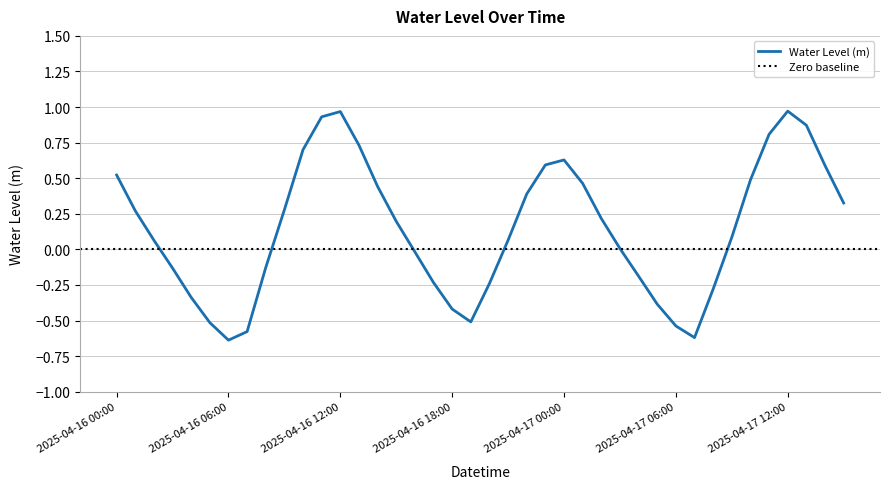

Reading right to left, extract all data points from this chart.

2025-04-17 15:00=0.3	2025-04-17 14:00=0.6	2025-04-17 13:00=0.9	2025-04-17 12:00=1.0	2025-04-17 11:00=0.8	2025-04-17 10:00=0.5	2025-04-17 09:00=0.1	2025-04-17 08:00=-0.3	2025-04-17 07:00=-0.6	2025-04-17 06:00=-0.5	2025-04-17 05:00=-0.4	2025-04-17 04:00=-0.2	2025-04-17 03:00=0.0	2025-04-17 02:00=0.2	2025-04-17 01:00=0.5	2025-04-17 00:00=0.6	2025-04-16 23:00=0.6	2025-04-16 22:00=0.4	2025-04-16 21:00=0.1	2025-04-16 20:00=-0.2	2025-04-16 19:00=-0.5	2025-04-16 18:00=-0.4	2025-04-16 17:00=-0.2	2025-04-16 16:00=-0.0	2025-04-16 15:00=0.2	2025-04-16 14:00=0.4	2025-04-16 13:00=0.7	2025-04-16 12:00=1.0	2025-04-16 11:00=0.9	2025-04-16 10:00=0.7	2025-04-16 09:00=0.3	2025-04-16 08:00=-0.1	2025-04-16 07:00=-0.6	2025-04-16 06:00=-0.6	2025-04-16 05:00=-0.5	2025-04-16 04:00=-0.3	2025-04-16 03:00=-0.1	2025-04-16 02:00=0.1	2025-04-16 01:00=0.3	2025-04-16 00:00=0.5